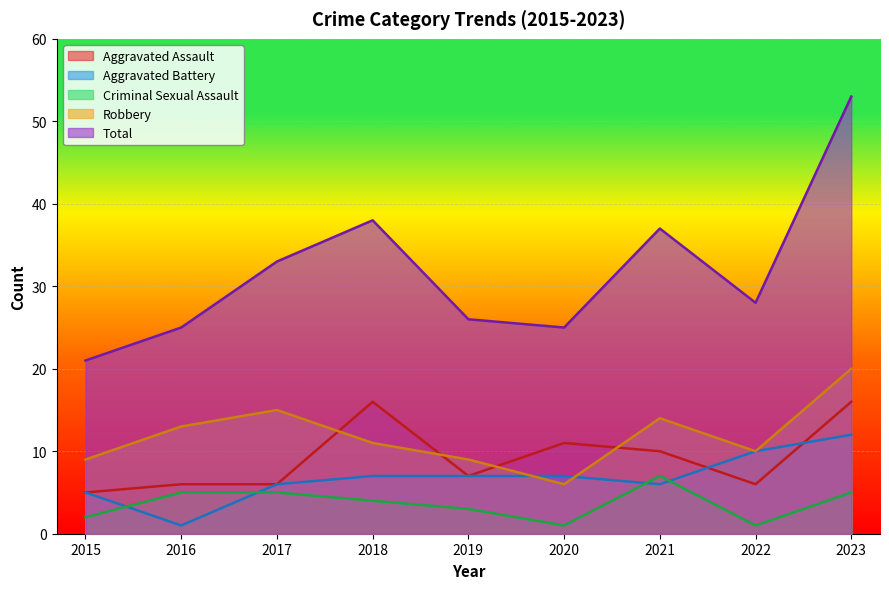

What is the sum of the Total values at 2015 and 2018?

59